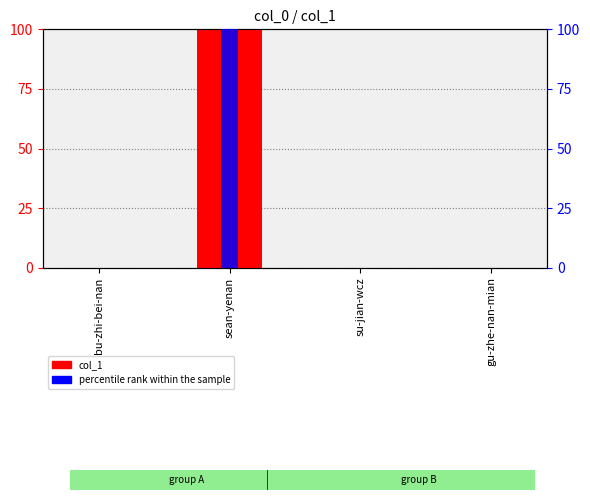

Is the value of col_1 (scaled) at sean-yenan greater than the value of percentile rank within the sample at su-jian-wcz?

Yes